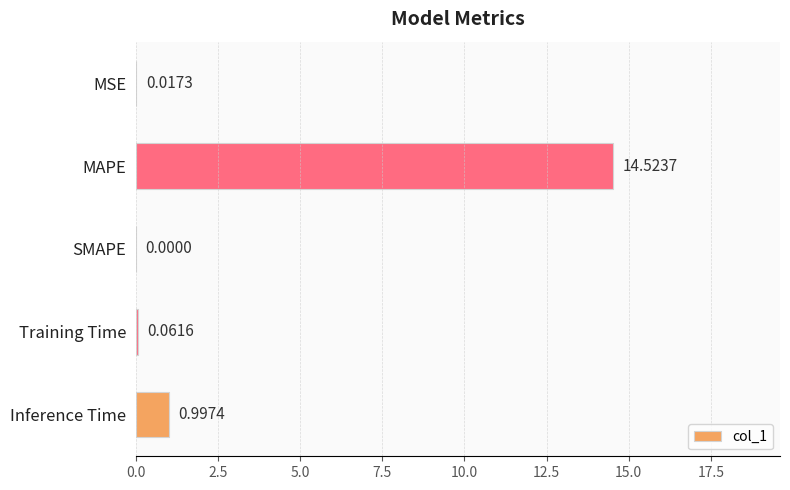

Where is the data nearest to the value 7?

Inference Time